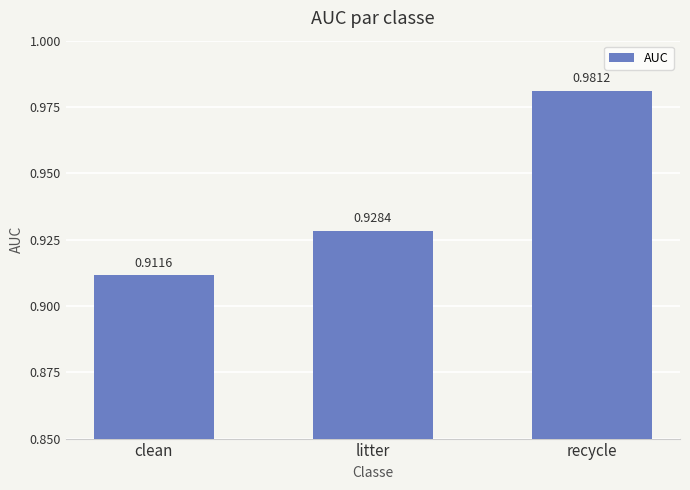

What is the label of the 2nd bar from the right?

litter